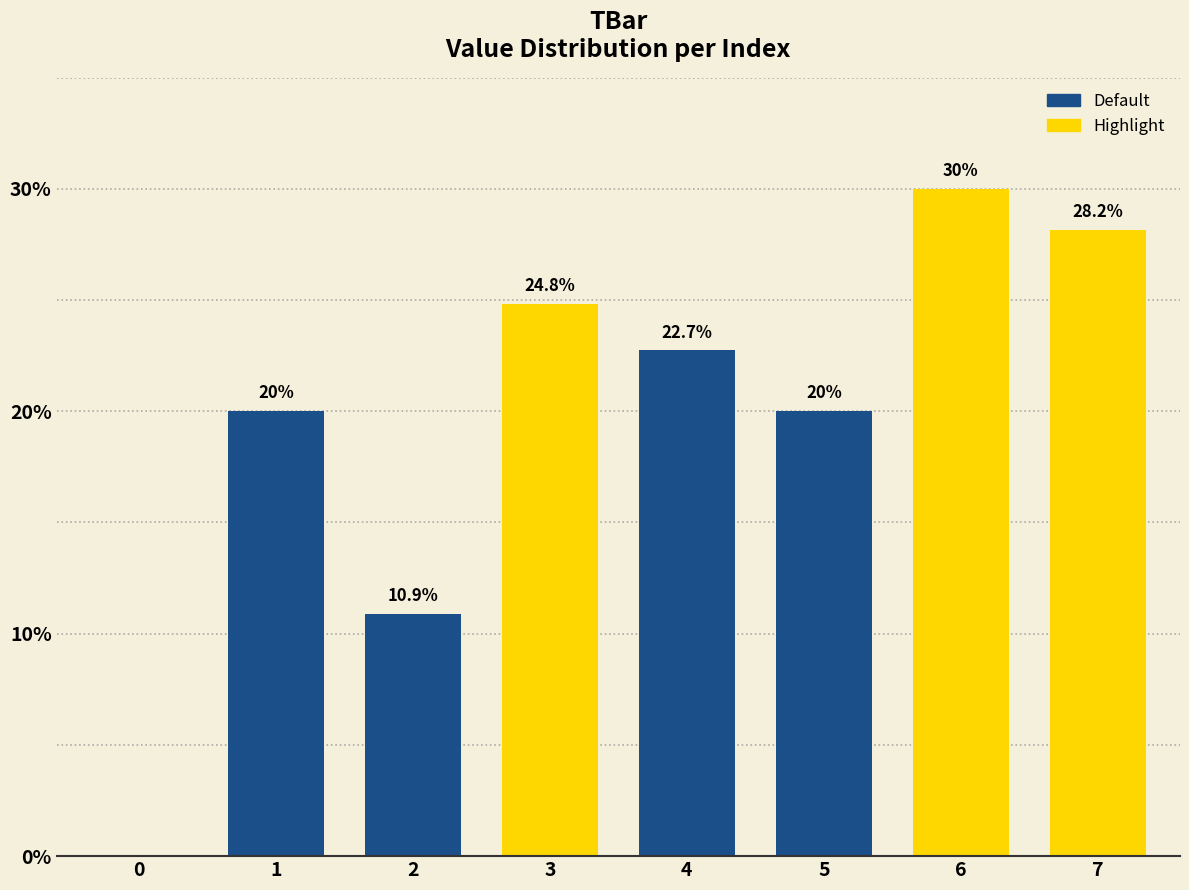

What value does the data have at 4?

22.7